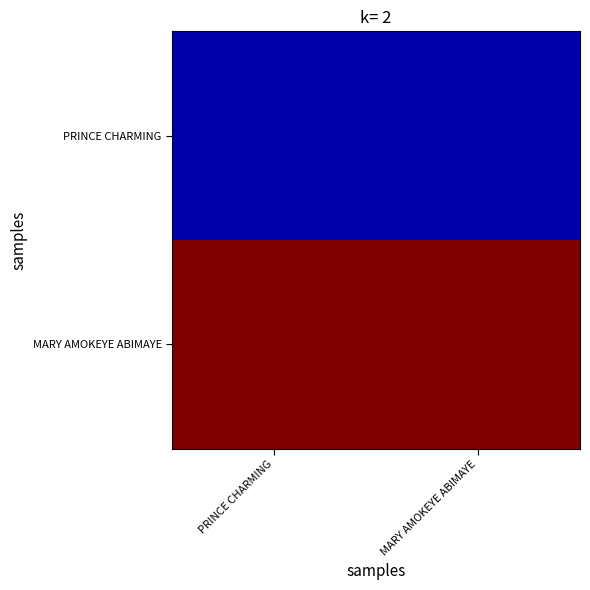

What is the smallest value displayed?

4